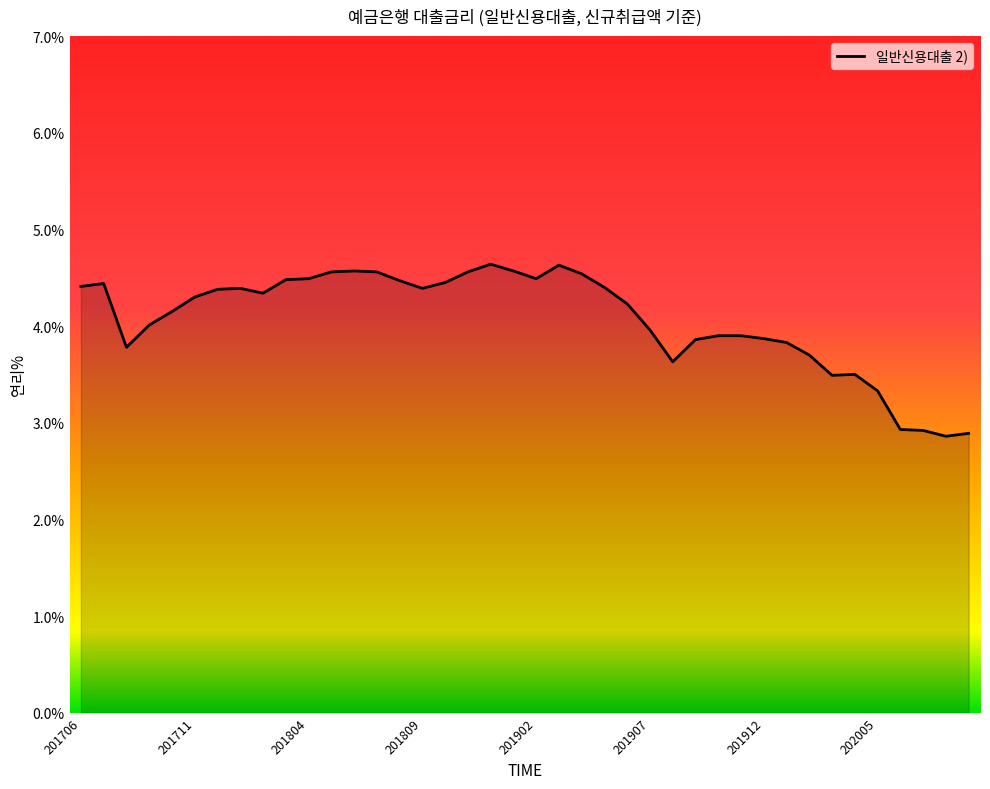

What is the maximum value shown in the chart?

4.6